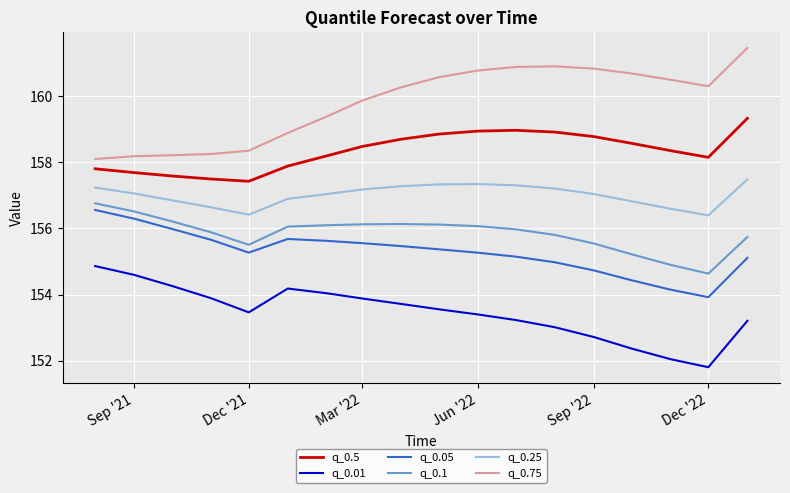

What are all the series names shown in the legend?

q_0.5, q_0.01, q_0.05, q_0.1, q_0.25, q_0.75